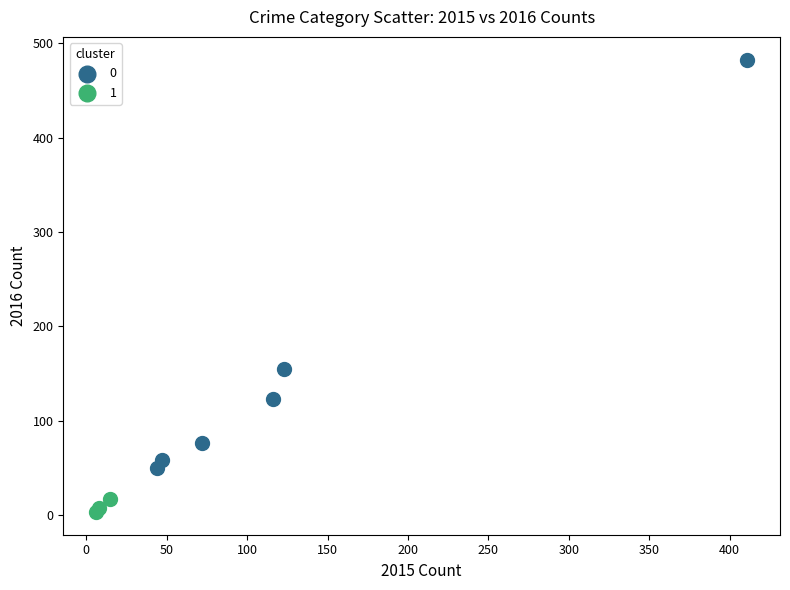

Which series reaches the maximum Y coordinate?

0